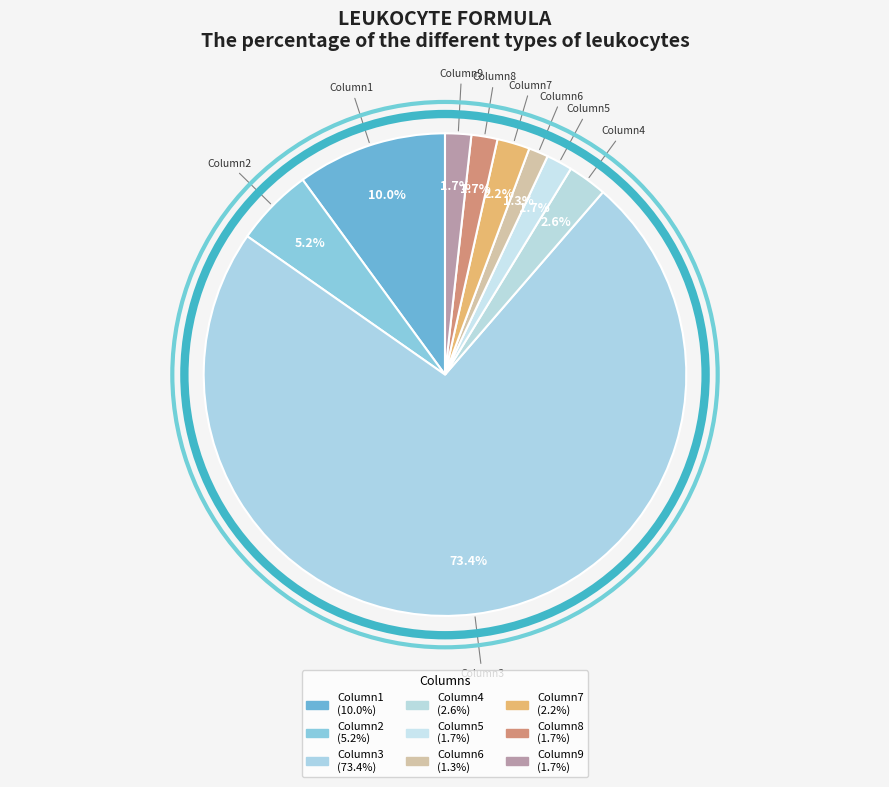

Count the number of slices in the pie.

9